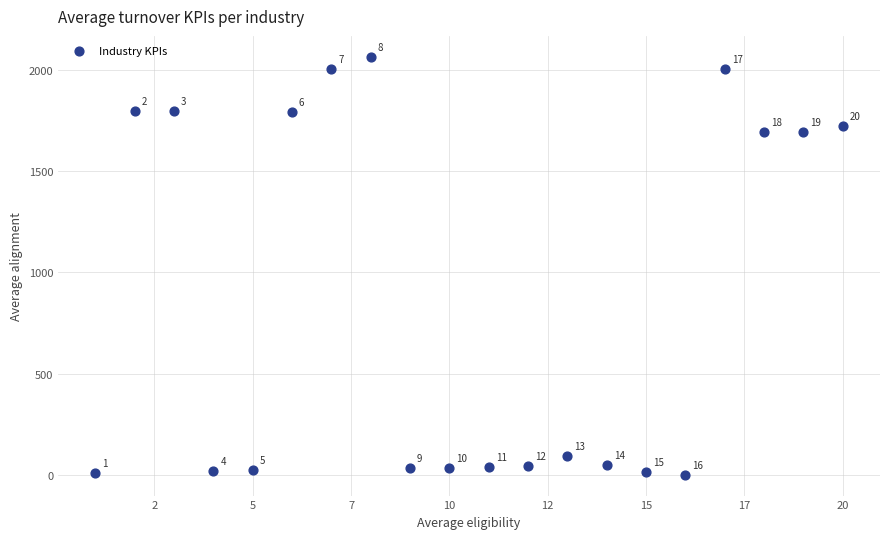

What Y value in the scatter plot is closest to 1033?

1692